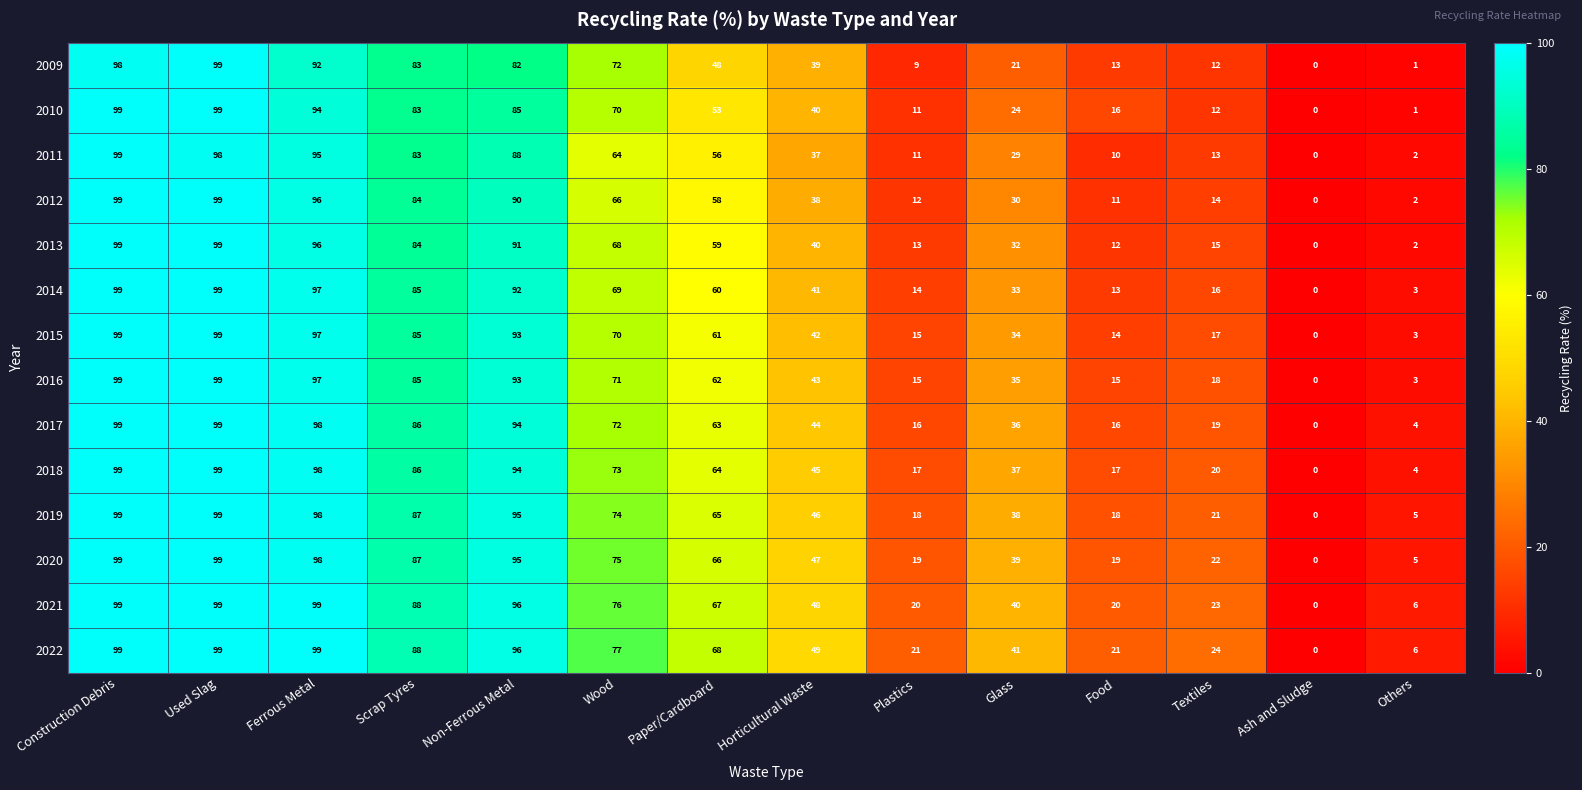

What is the difference between the highest and lowest values at Others?

5